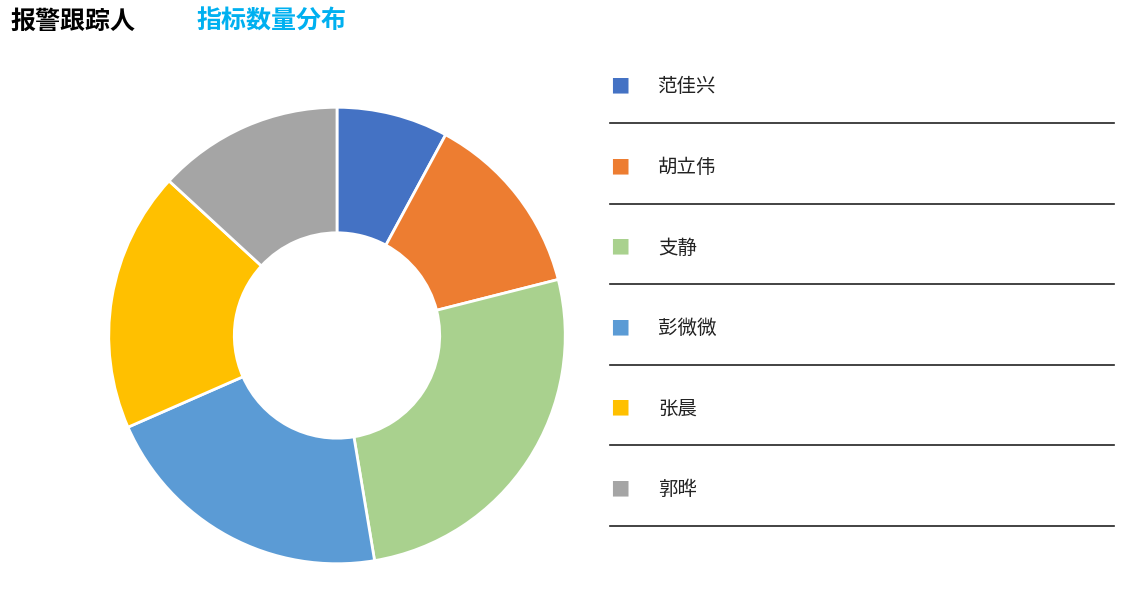

Is there a majority slice in this chart?

No